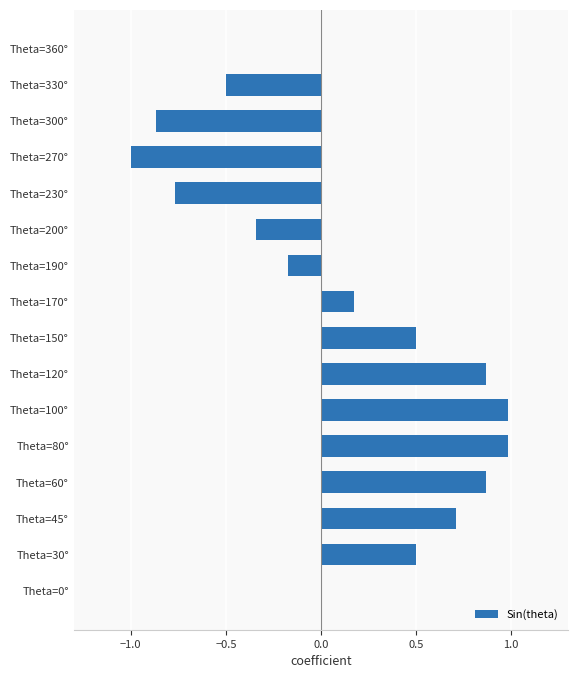

What is the greatest value displayed?

1.0